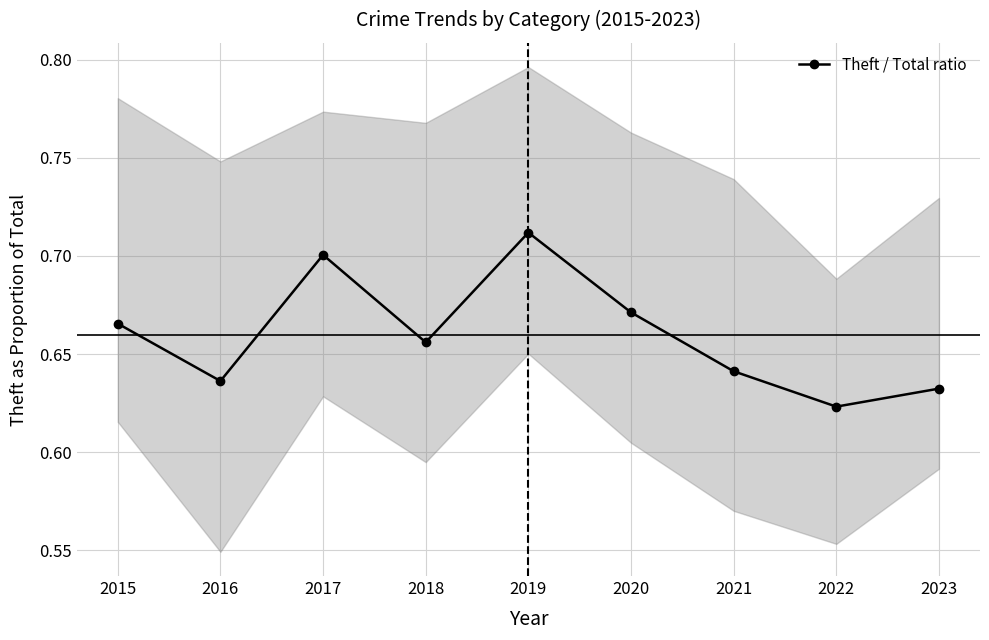

What is the average value?

0.7